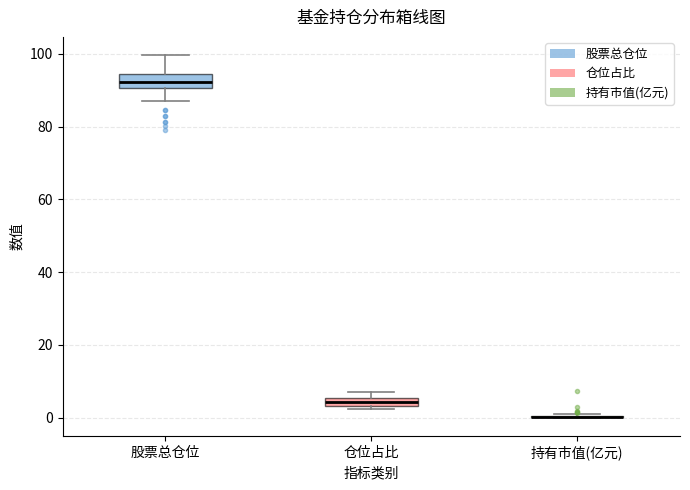

Where is the lower edge of the box for 仓位占比 on the y-axis? The values are not printed on the chart, so give them approximately, as read against the axis.

4